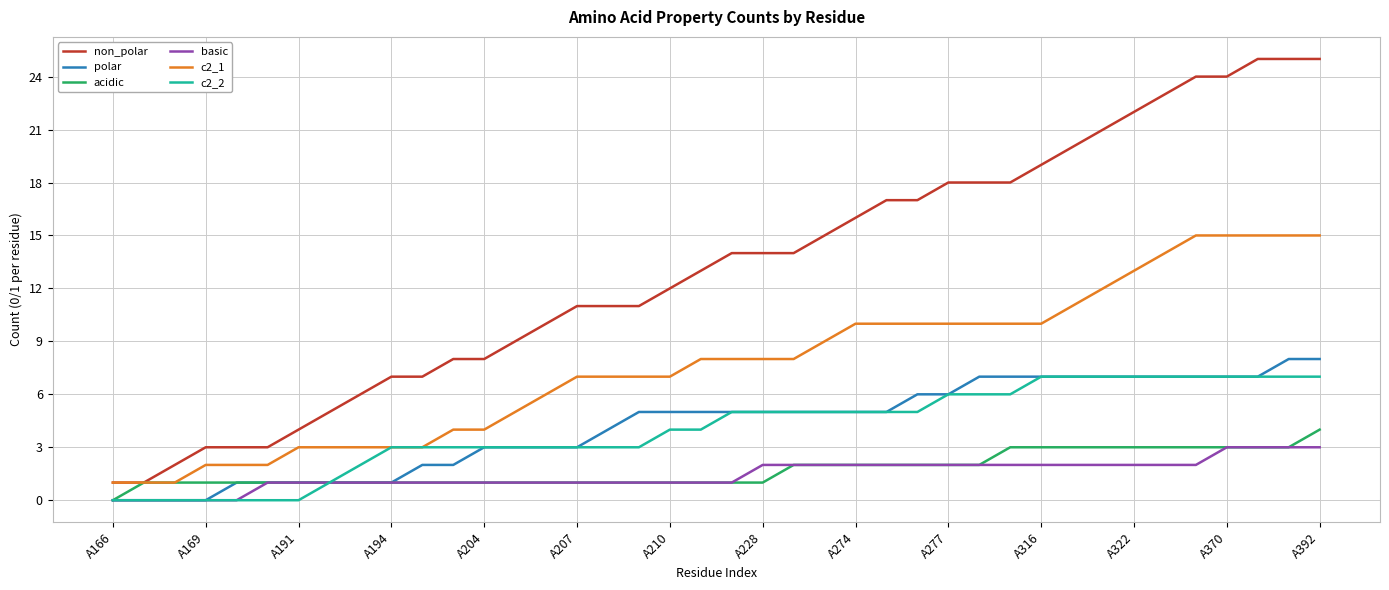

What is the difference between the maximum and second lowest values in the polar series?

8